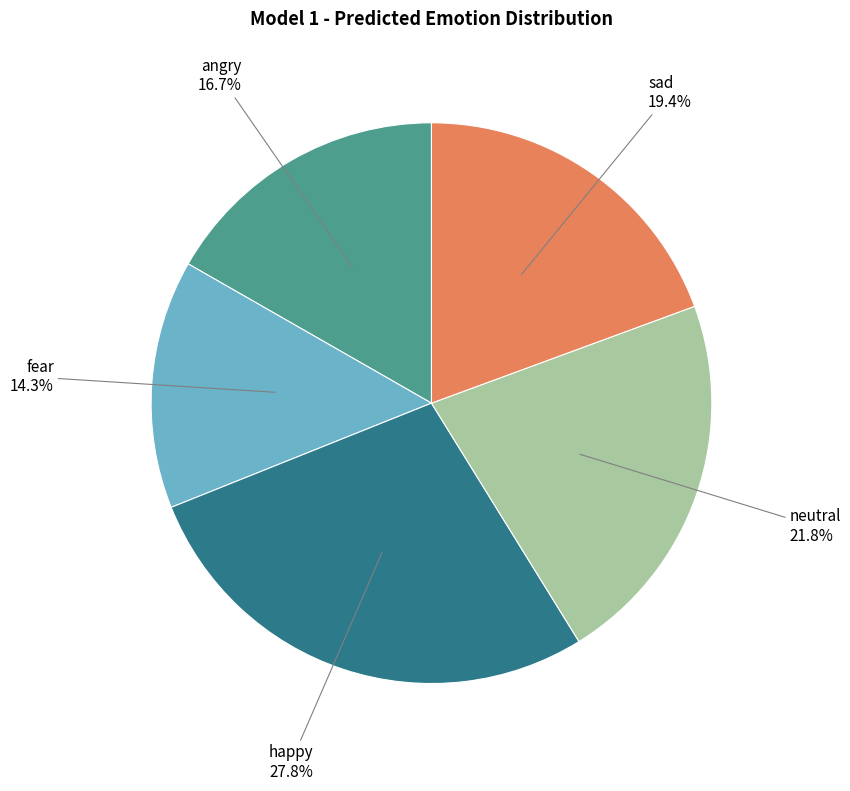

Is there any slice that represents more than half of the pie?

No